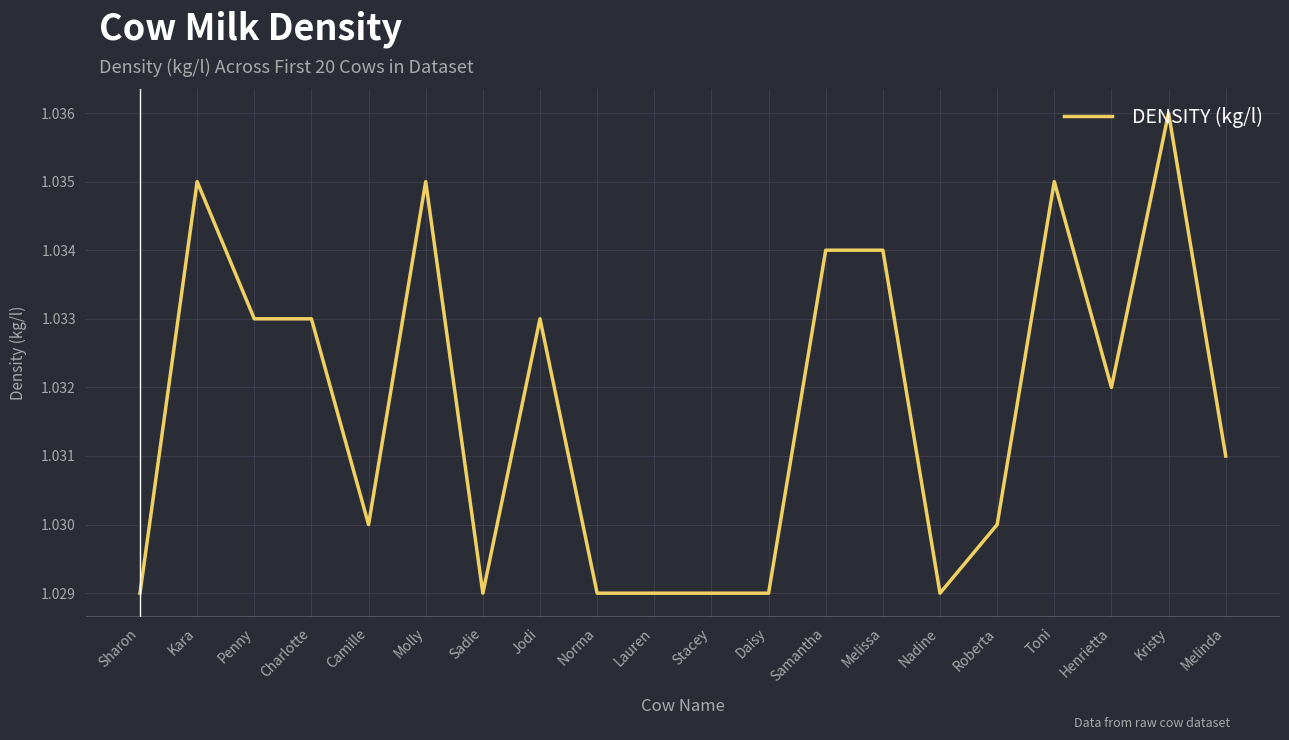

The value at Jodi is 0.6. True or false?

False